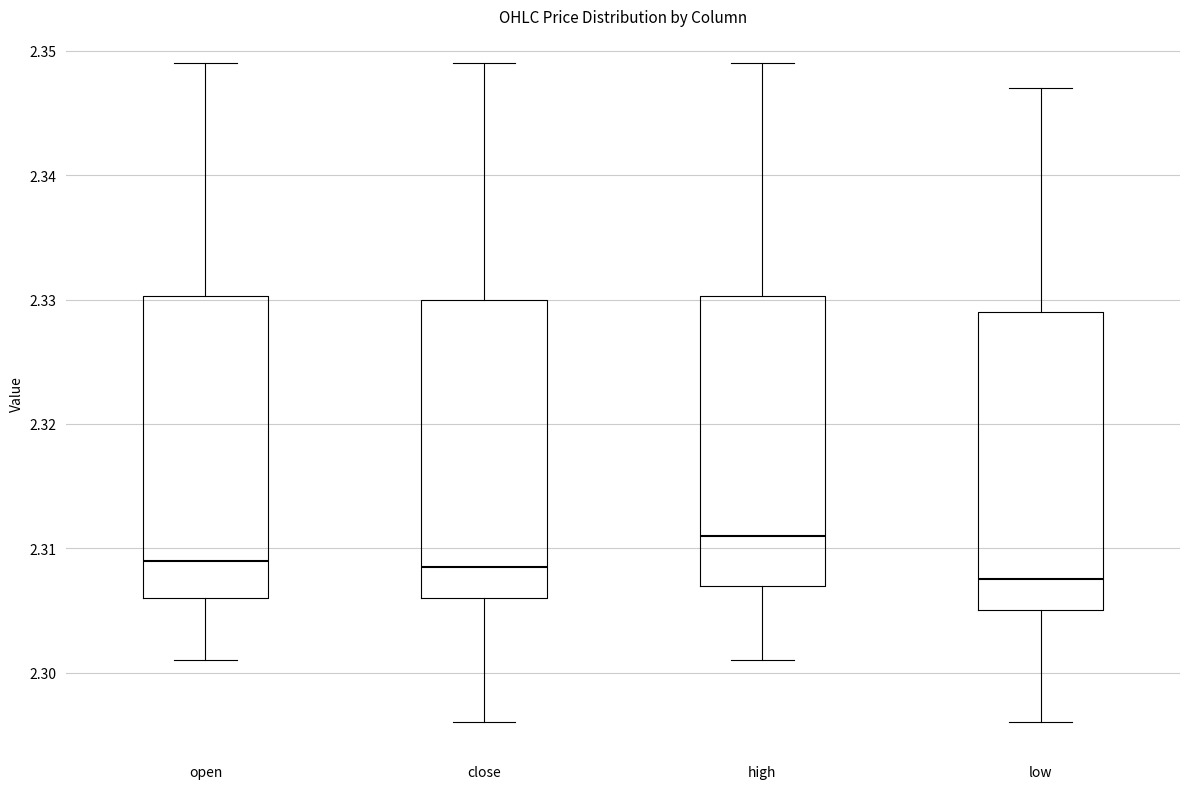

Where does the lower whisker of the box for high end on the y-axis? The values are not printed on the chart, so give them approximately, as read against the axis.

2.301